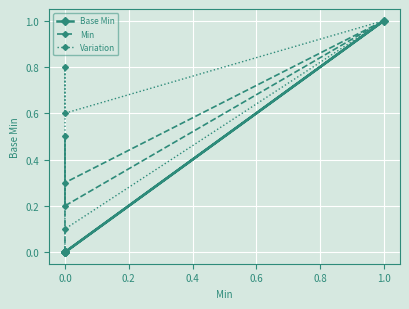

What is the total value across all series at 0.6?

0.4